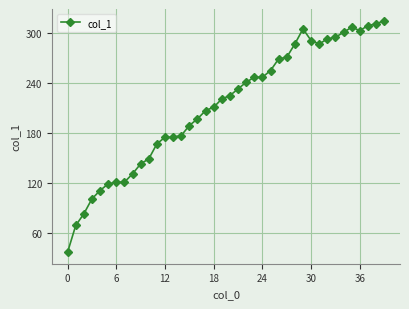

True or false: the data has more than 1 interior local peaks.

True